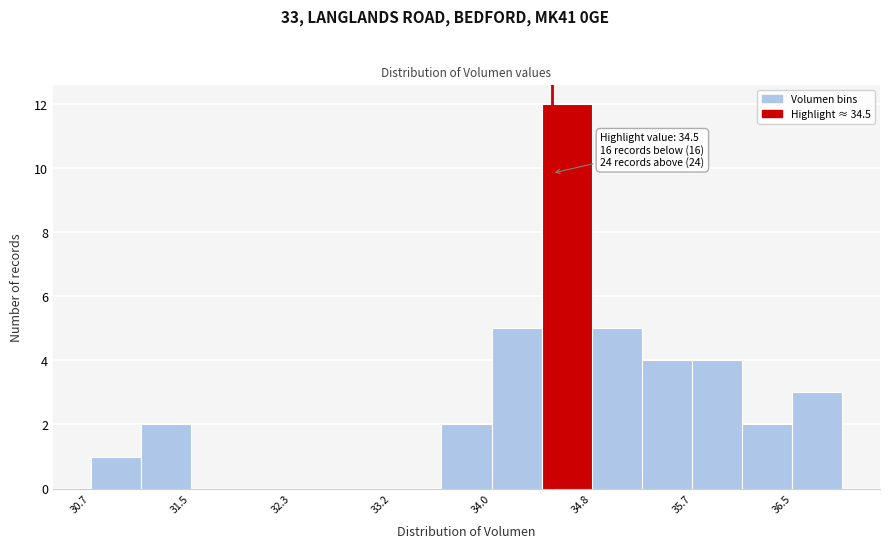

Over which range of the x-axis is the bar tallest?

34.4 to 34.8